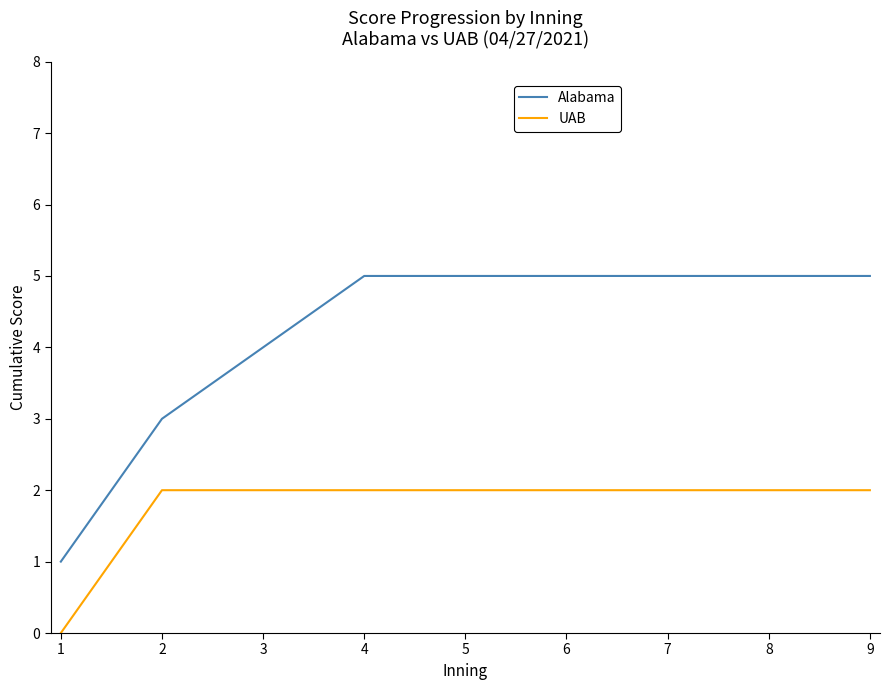

Rank the series by their average value, from highest to lowest.

Alabama, UAB